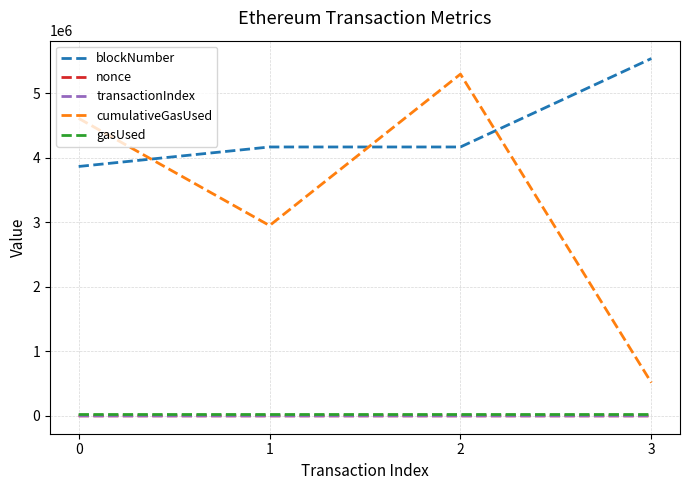

What is the average value of the gasUsed series?

21026